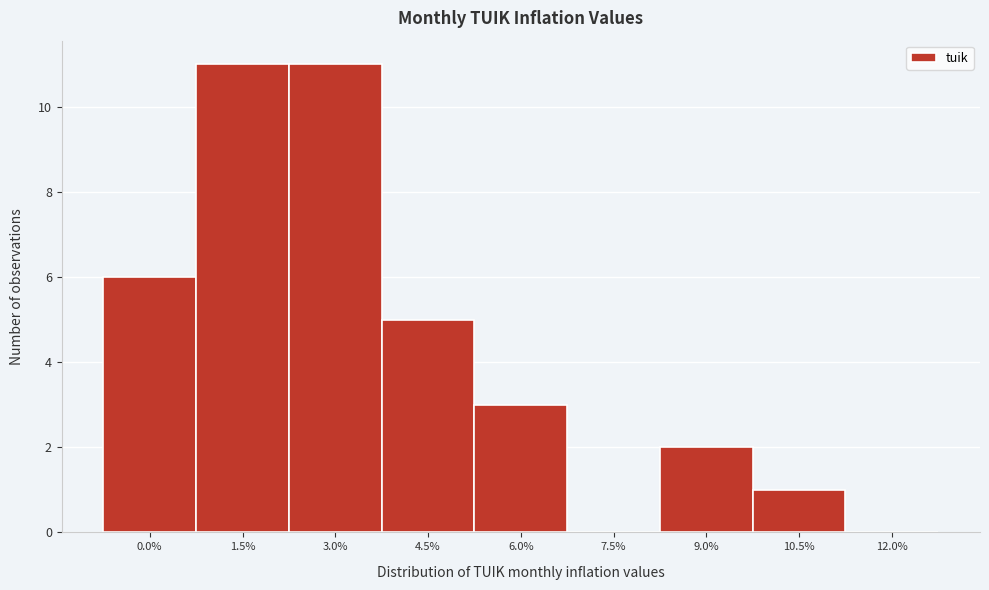

Reading right to left, extract all data points from this chart.

12.0%=0	10.5%=1	9.0%=2	7.5%=0	6.0%=3	4.5%=5	3.0%=11	1.5%=11	0.0%=6